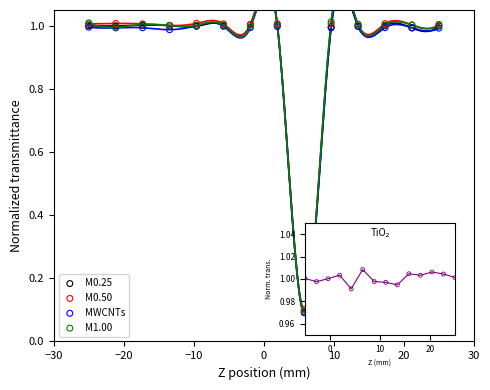

Which series has the largest total across all categories?

M0.50